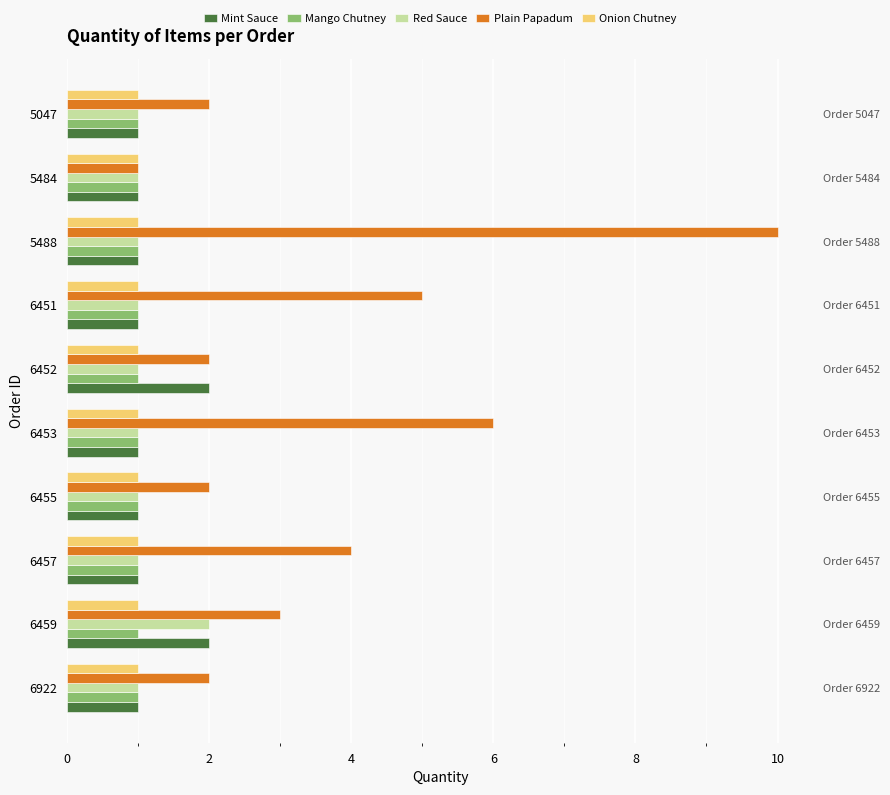

What is the maximum value shown in the chart?

10.0